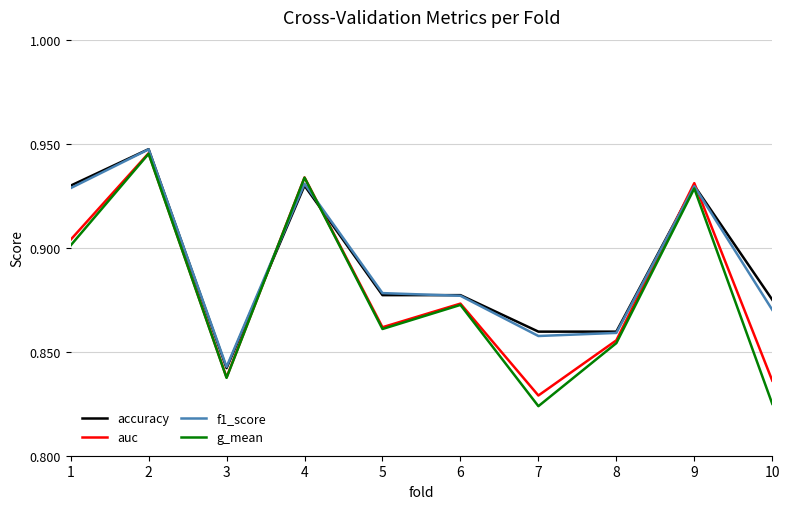

Which category has the lowest value in the accuracy series?

3